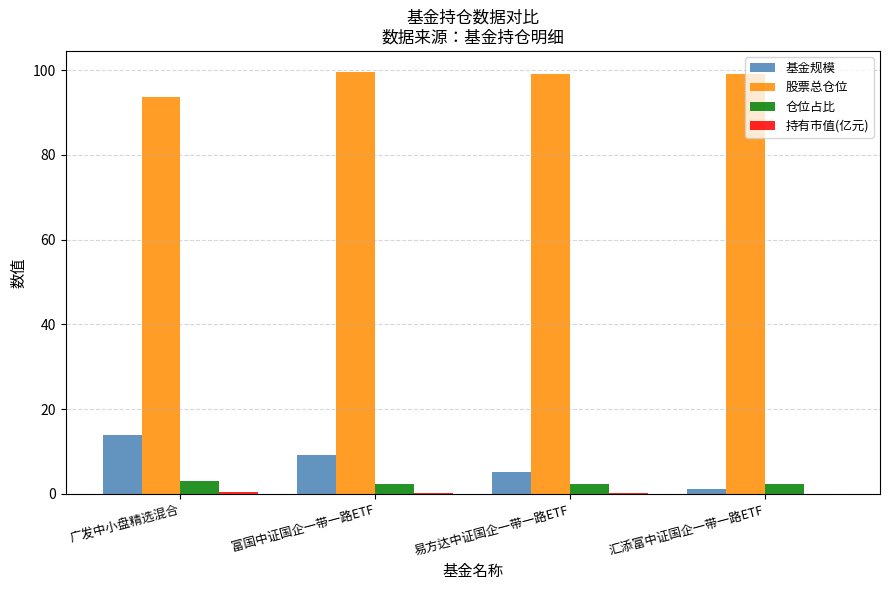

What is the highest value of the 股票总仓位 series?

99.5